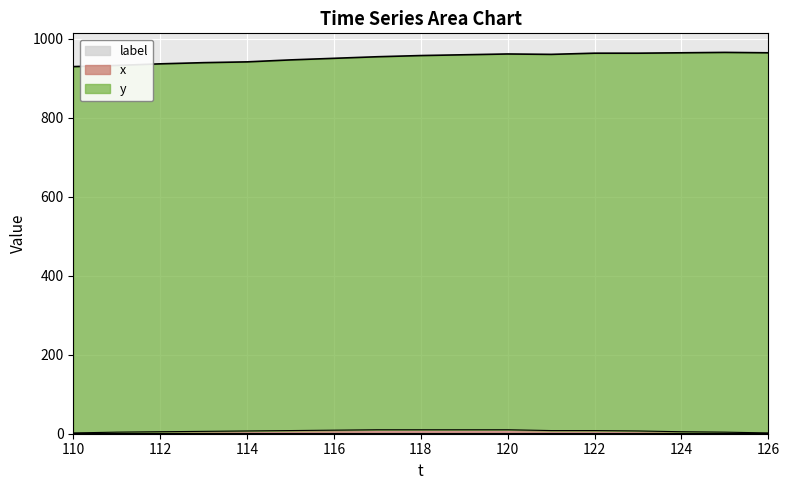

How many distinct data groups are displayed?

3